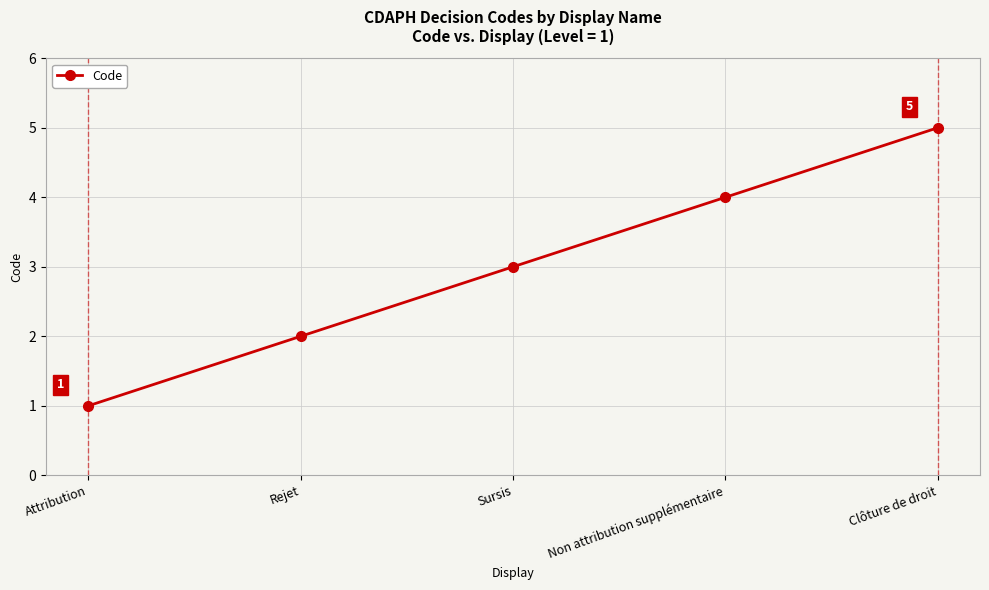

Reading left to right, what are all the values shown in this chart?

1	2	3	4	5